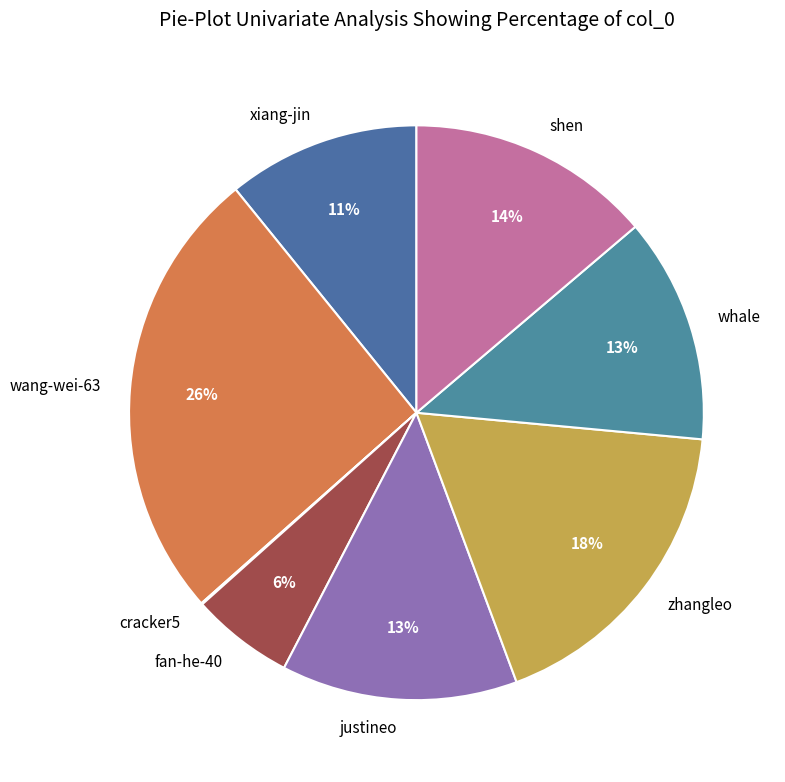

Does wang-wei-63 account for over 50% of the chart?

No